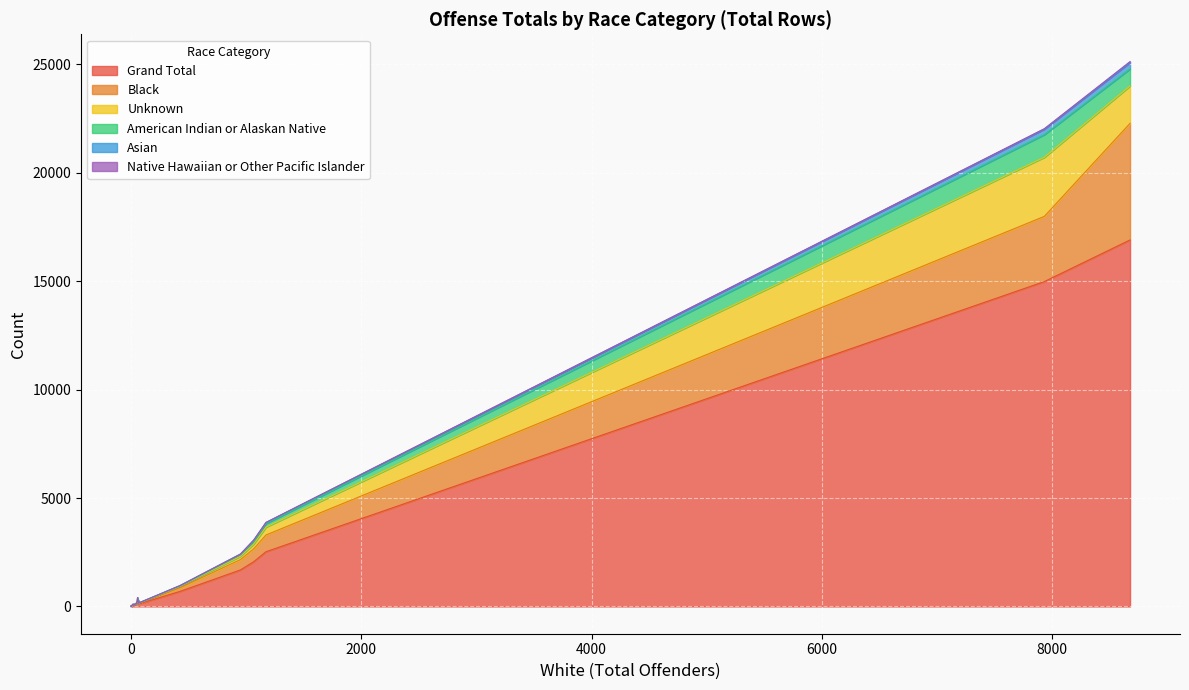

Reading left to right, list all the values displayed in this chart.

Grand Total: 41=75	66=113	8677=16904	1=1	951=1686	427=698	1066=2066	7933=14985	54=142	0=3	1172=2524	0=8	57=230	16=59
Black: 41=9	66=30	8677=5377	1=0	951=478	427=166	1066=596	7933=3007	54=31	0=1	1172=772	0=8	57=134	16=20
Unknown: 41=21	66=8	8677=1726	1=0	951=152	427=68	1066=223	7933=2725	54=51	0=0	1172=364	0=0	57=24	16=18
American Indian or Alaskan Native: 41=1	66=5	8677=785	1=0	951=74	427=15	1066=109	7933=1045	54=3	0=0	1172=162	0=0	57=11	16=0
Asian: 41=3	66=4	8677=296	1=0	951=27	427=21	1066=66	7933=255	54=2	0=2	1172=50	0=0	57=4	16=5
Native Hawaiian or Other Pacific Islander: 41=0	66=0	8677=43	1=0	951=4	427=1	1066=6	7933=20	54=1	0=0	1172=4	0=0	57=0	16=0